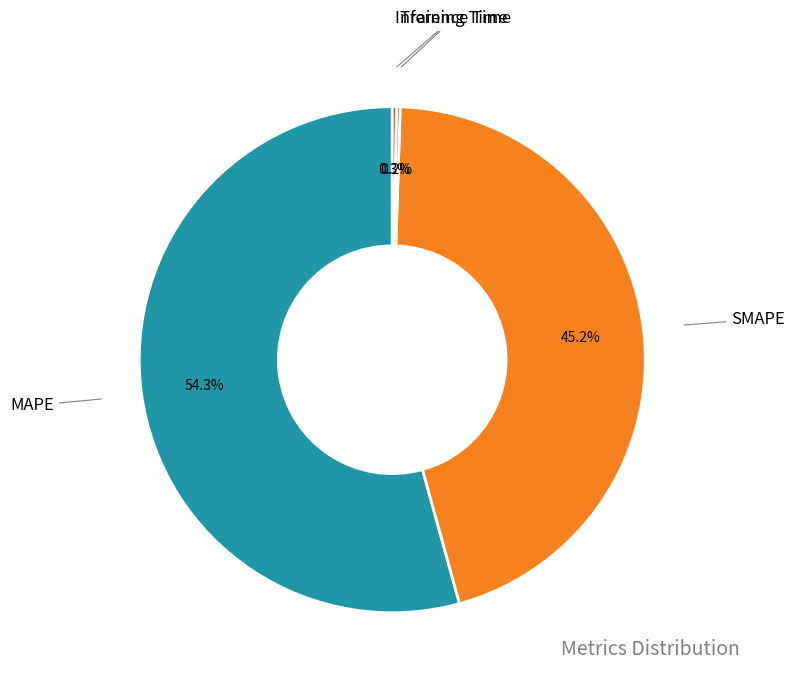

Is there a majority slice in this chart?

Yes